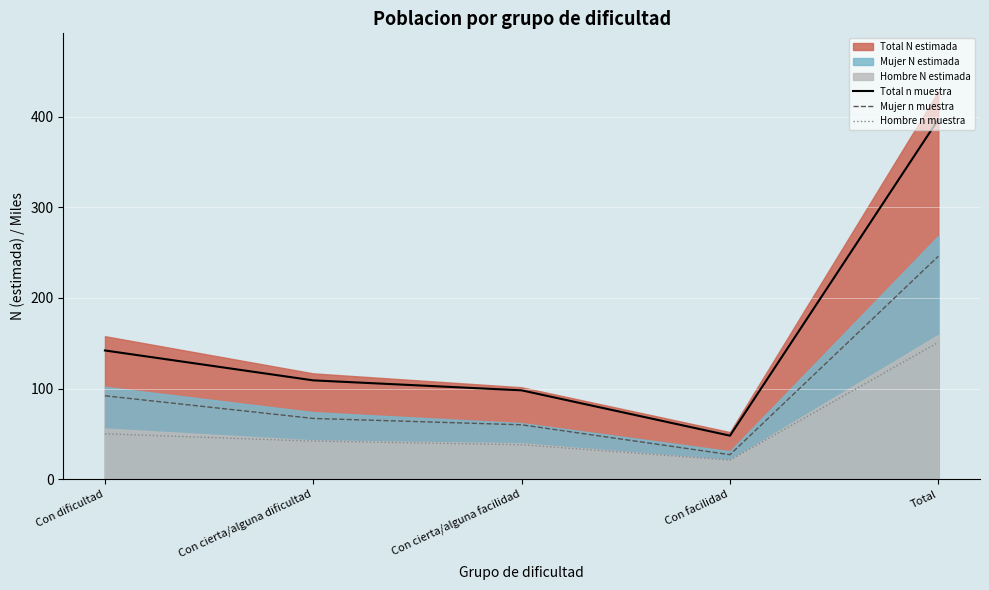

At which label does Hombre n muestra reach its peak?

Total